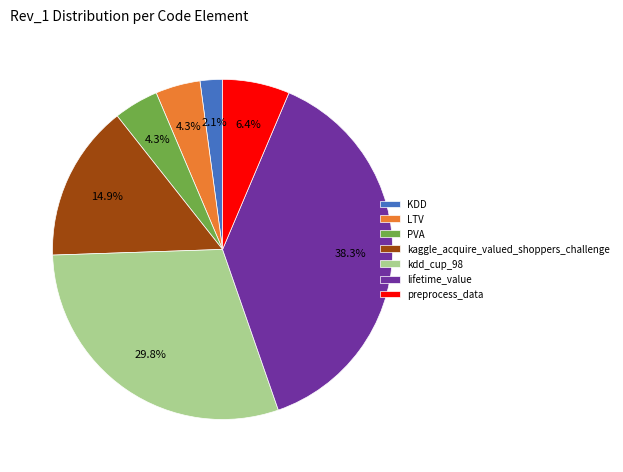

What is the ratio of the value at kaggle_acquire_valued_shoppers_challenge to the value at lifetime_value?

0.4